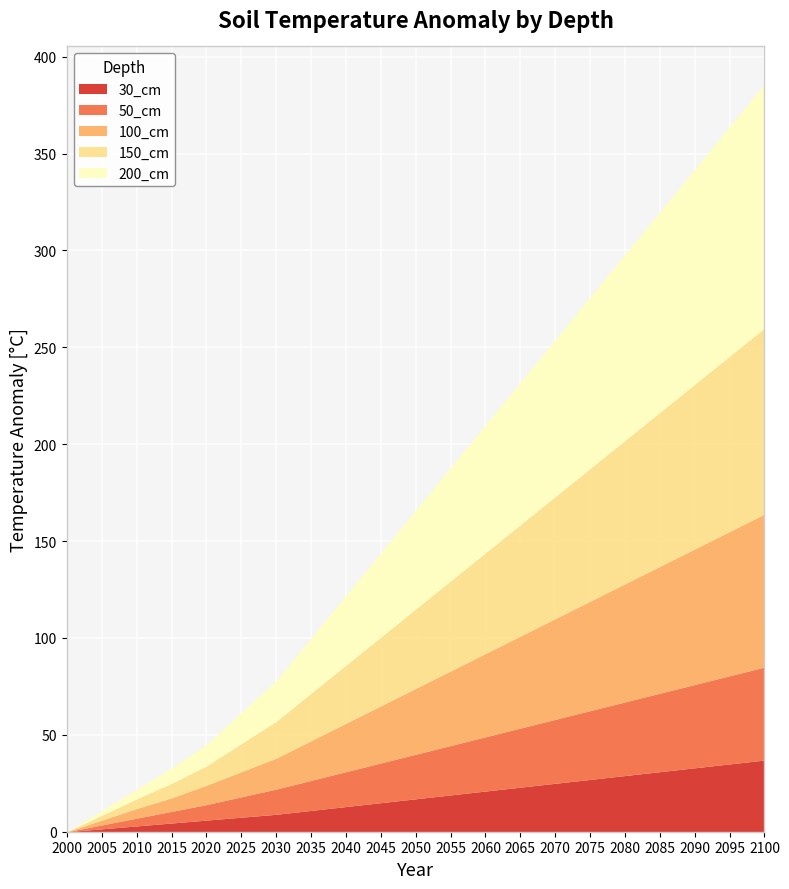

The value of 30_cm at 2015 is 4.5. True or false?

True